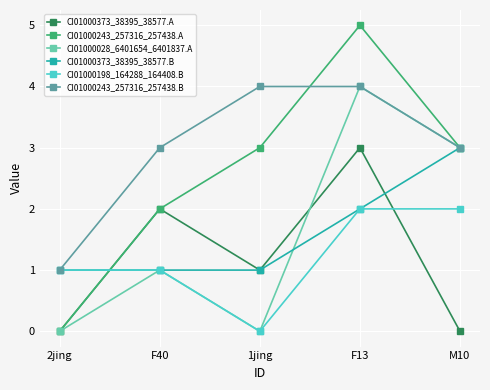

Between 2jing and F13, which series saw the biggest shift?

CI01000243_257316_257438.A